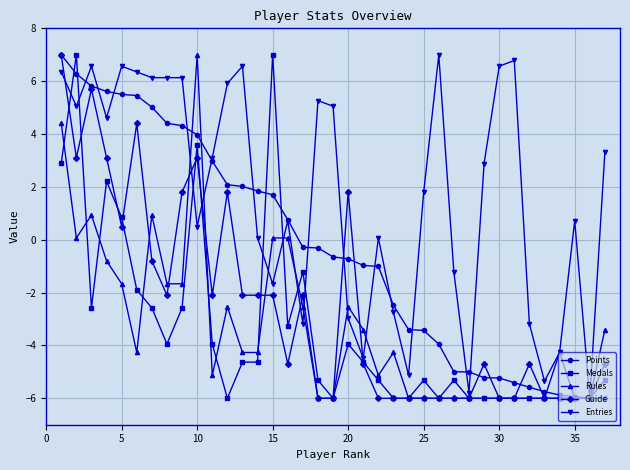

What is the highest value of the Guide series?

7.0